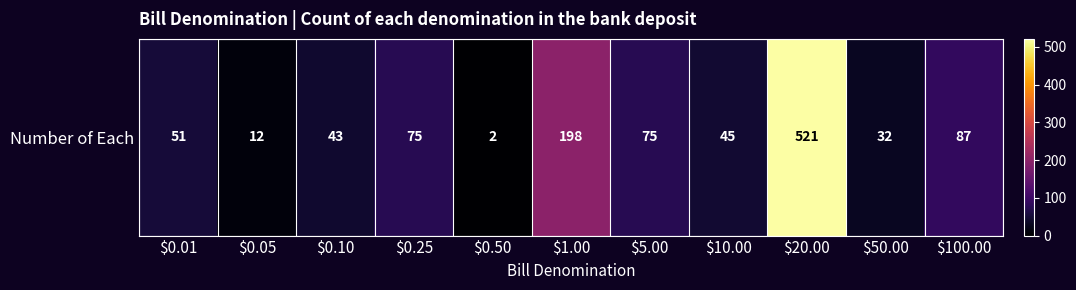

What is the maximum value shown in the chart?

521